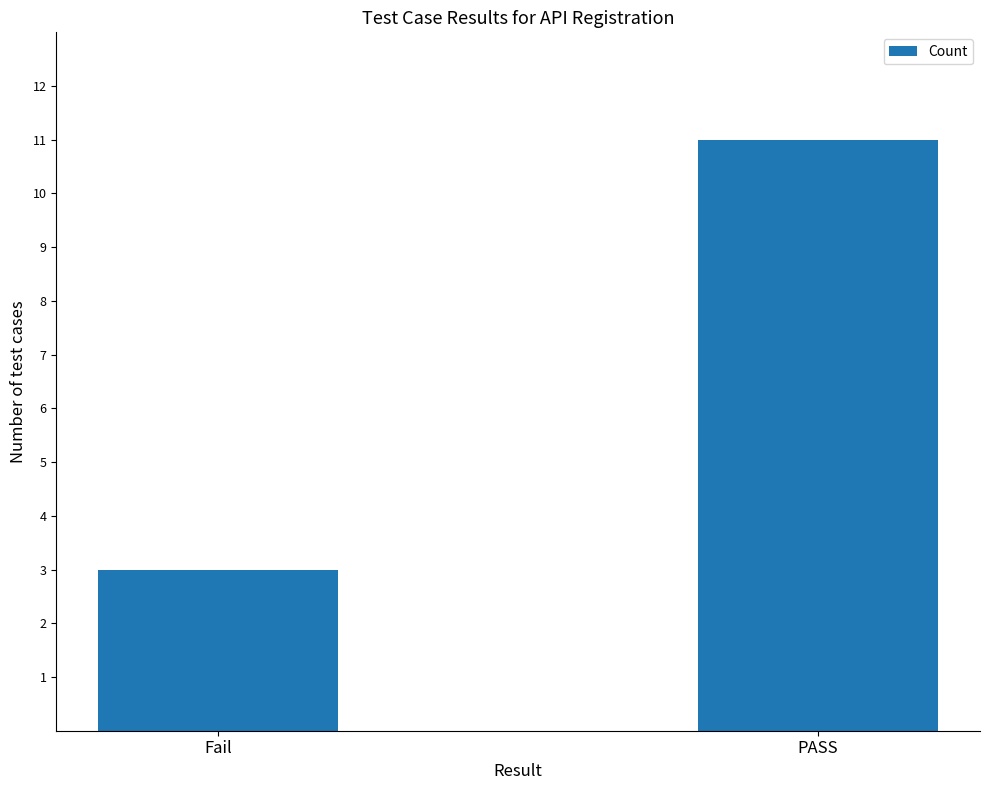

List the labels in order of value, smallest first.

Fail, PASS